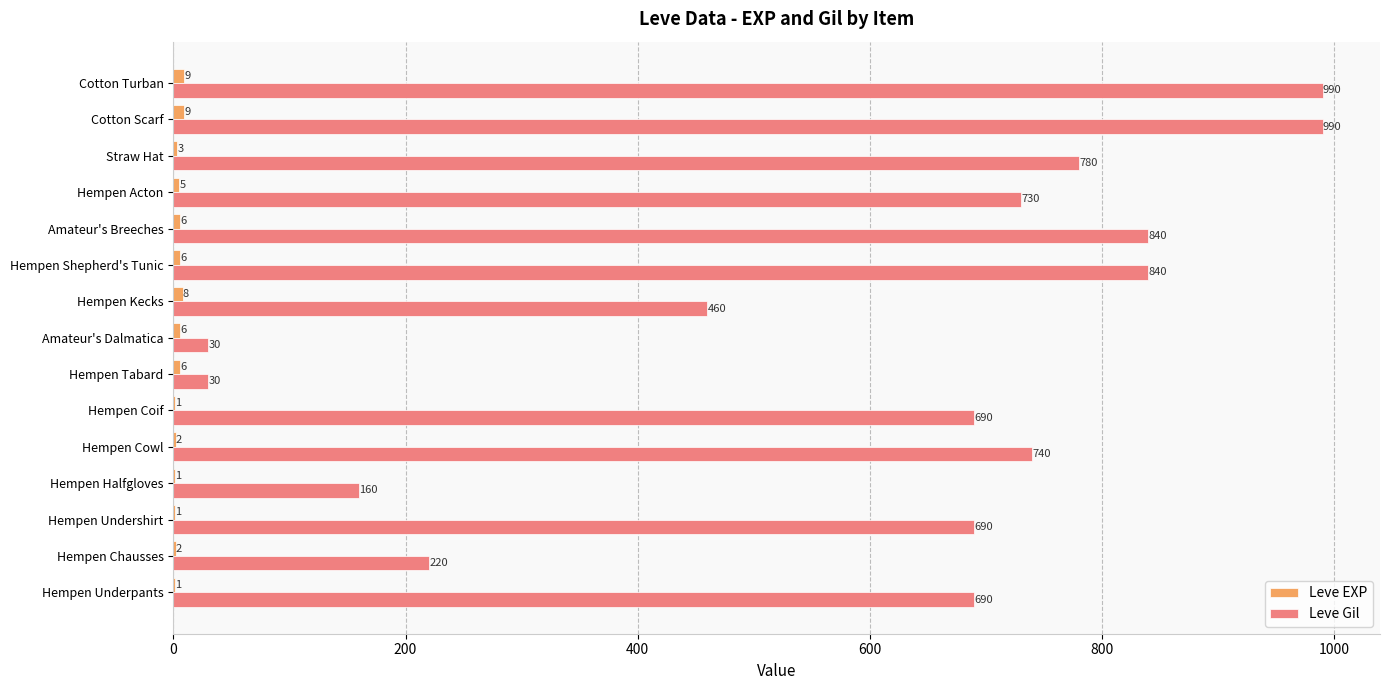

What is the sum of all Leve Gil values?

8880